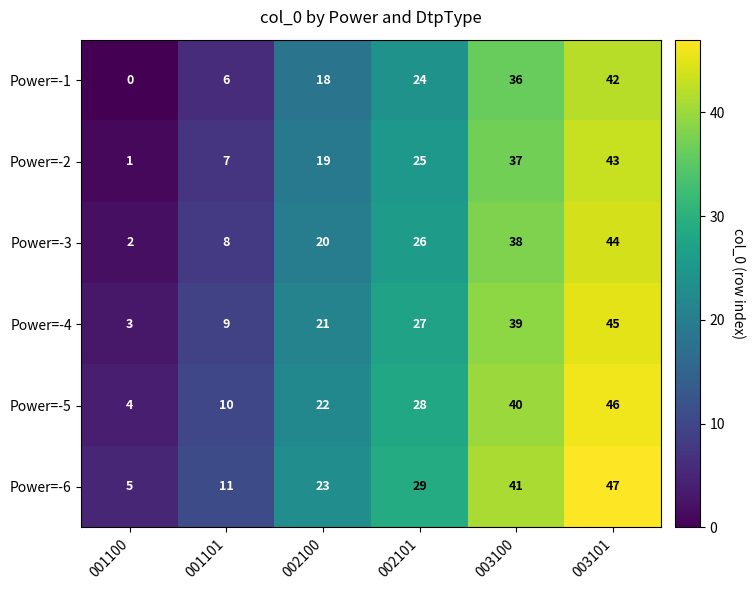

At how many categories does at least one series exceed 2?

6